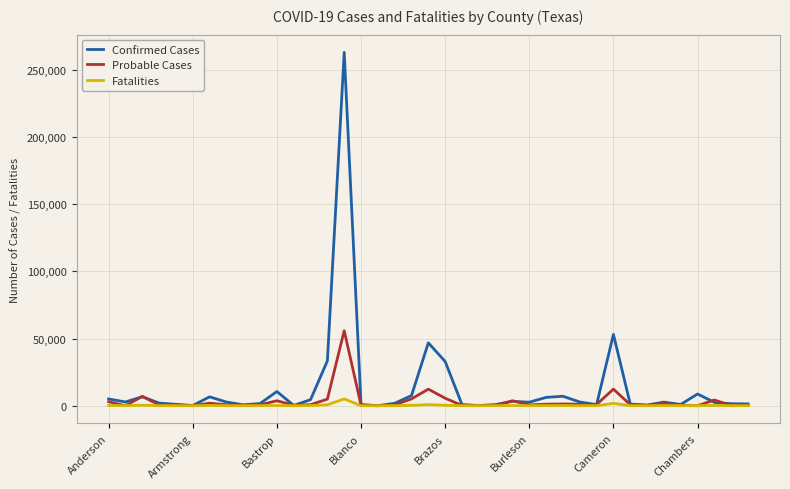

Rank the series by their maximum value, from lowest to highest.

Fatalities, Probable Cases, Confirmed Cases